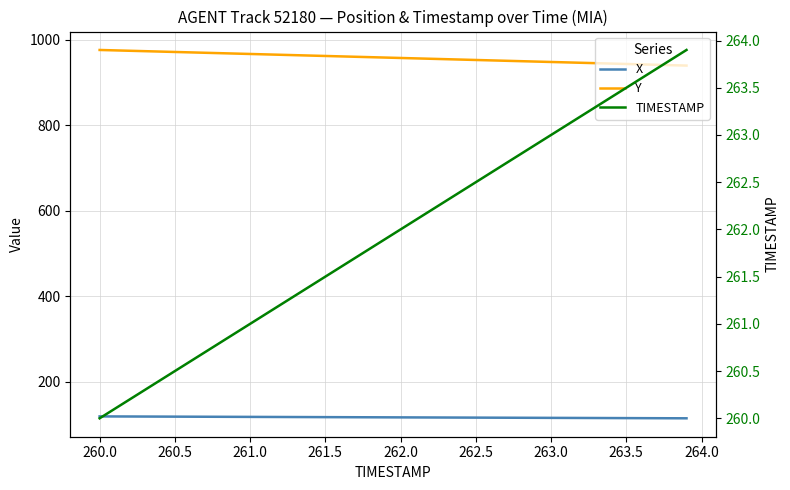

True or false: Y and X intersect in this chart.

False